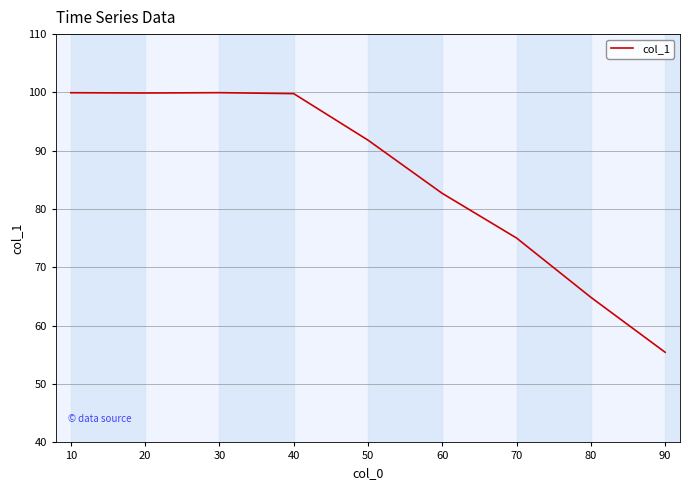

What is the minimum value shown in the chart?

55.5